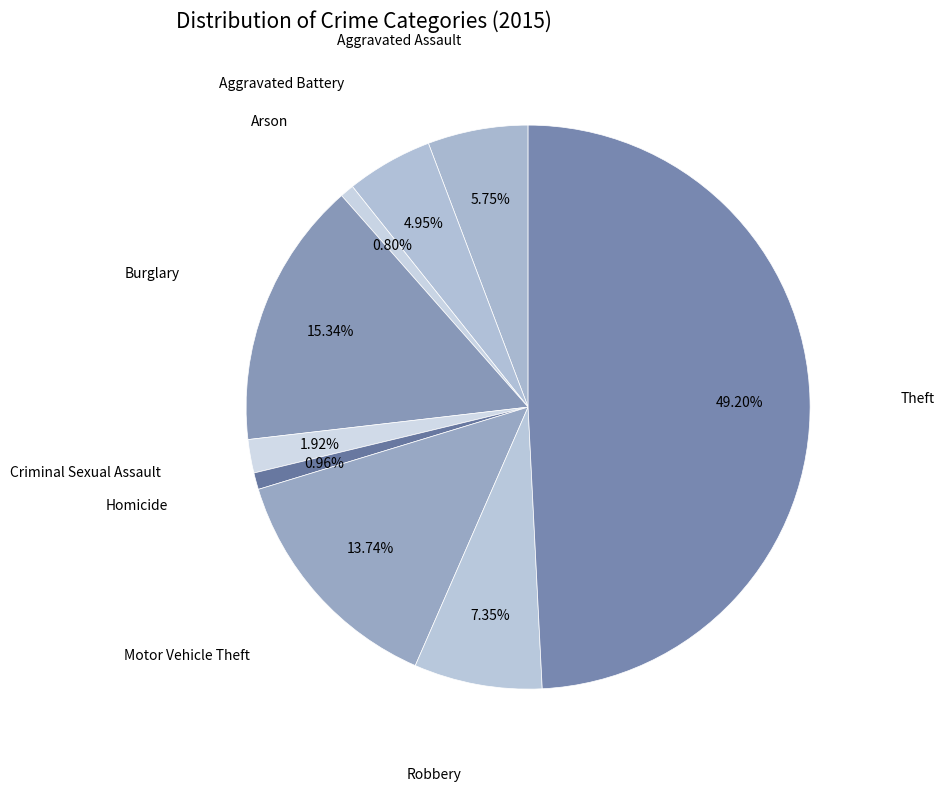

Which slice is the largest?

Theft